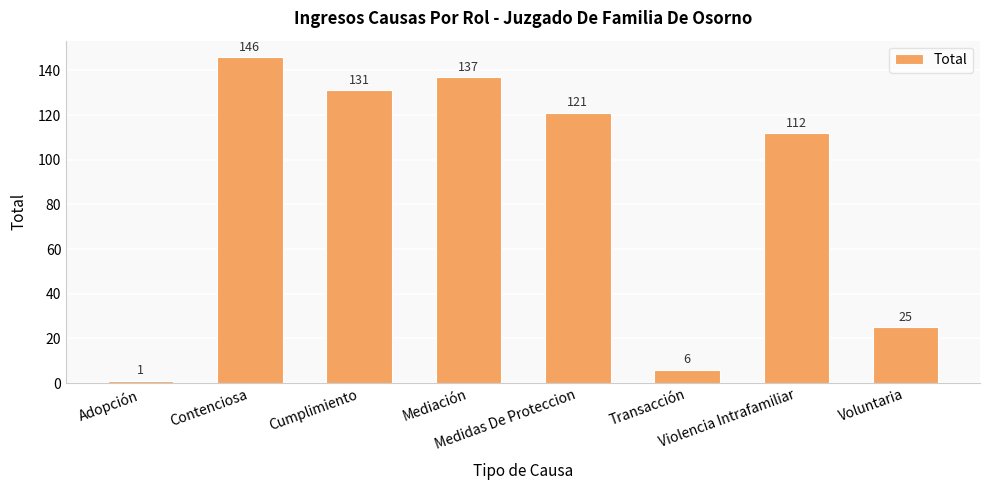

What is the change in value from Mediación to Transacción?

-131